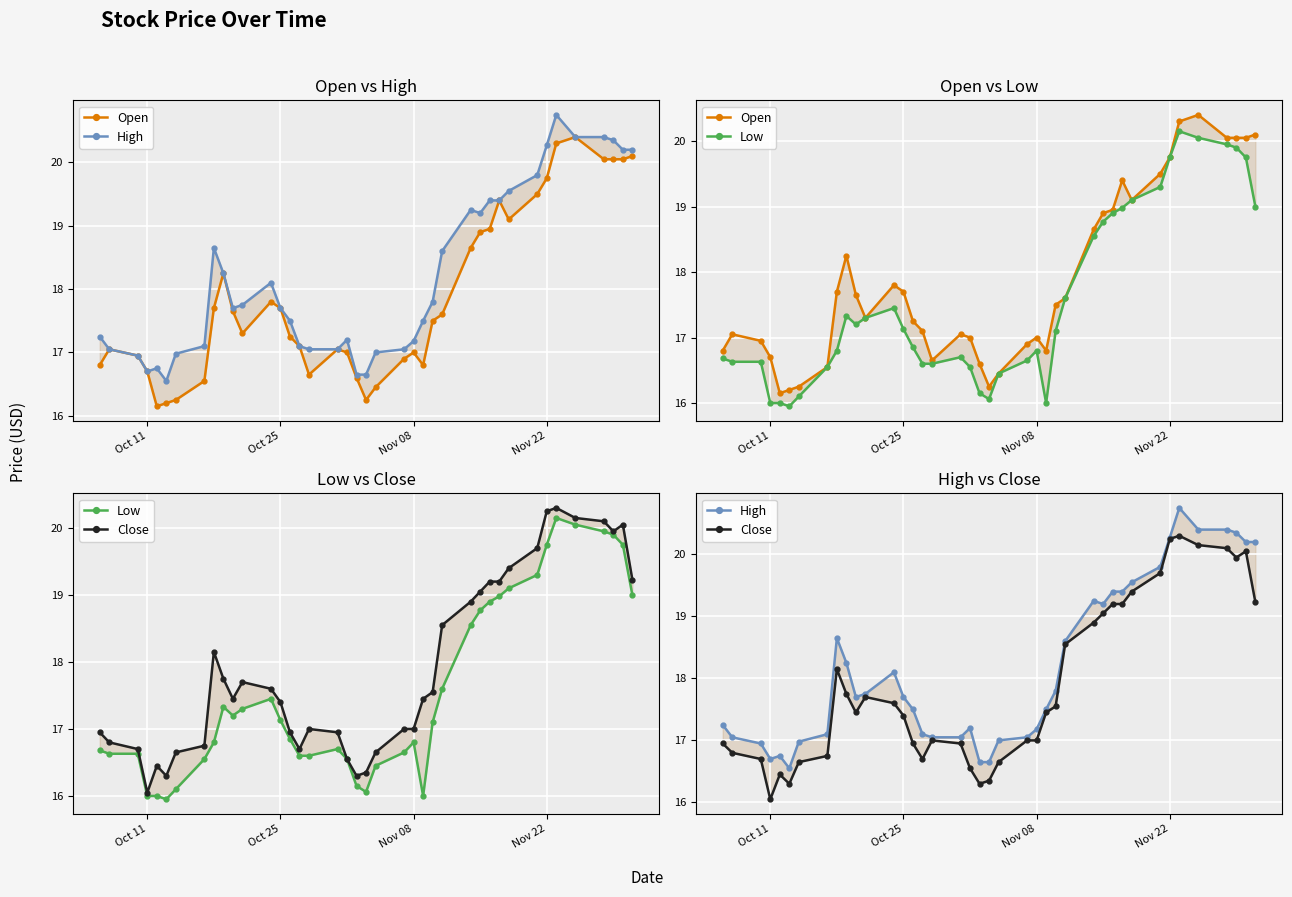

True or false: Low and Close cross at least once.

False